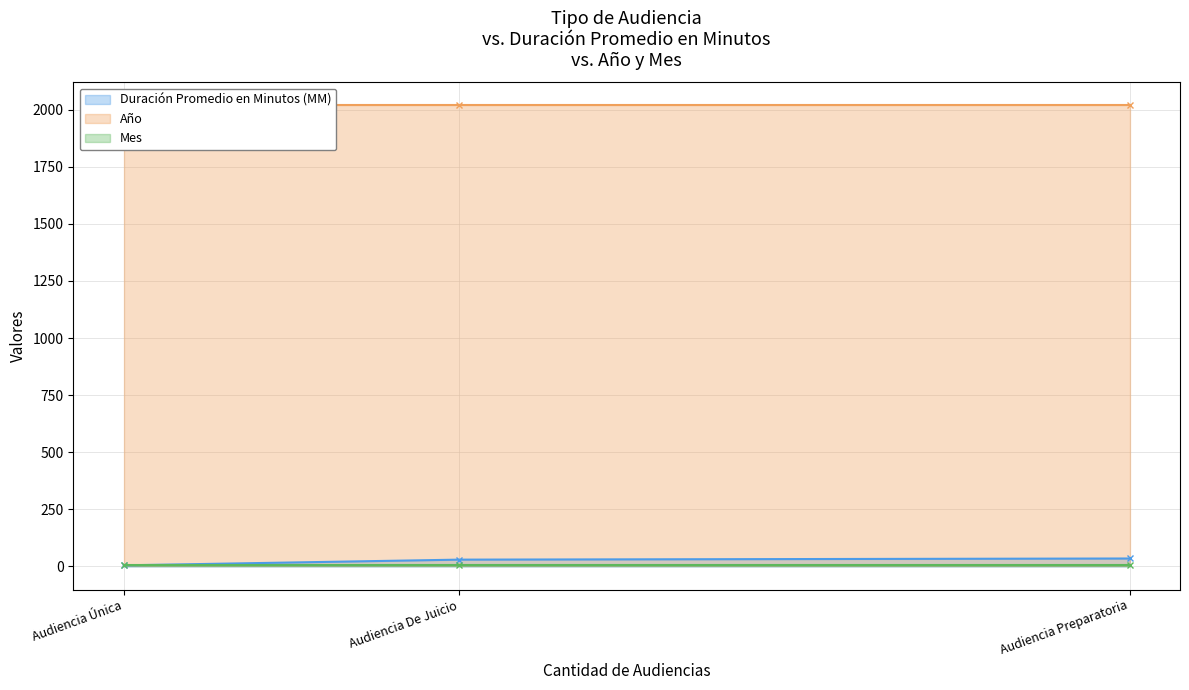

List the series in order of their peak value, highest first.

Año, Duración Promedio en Minutos (MM), Mes